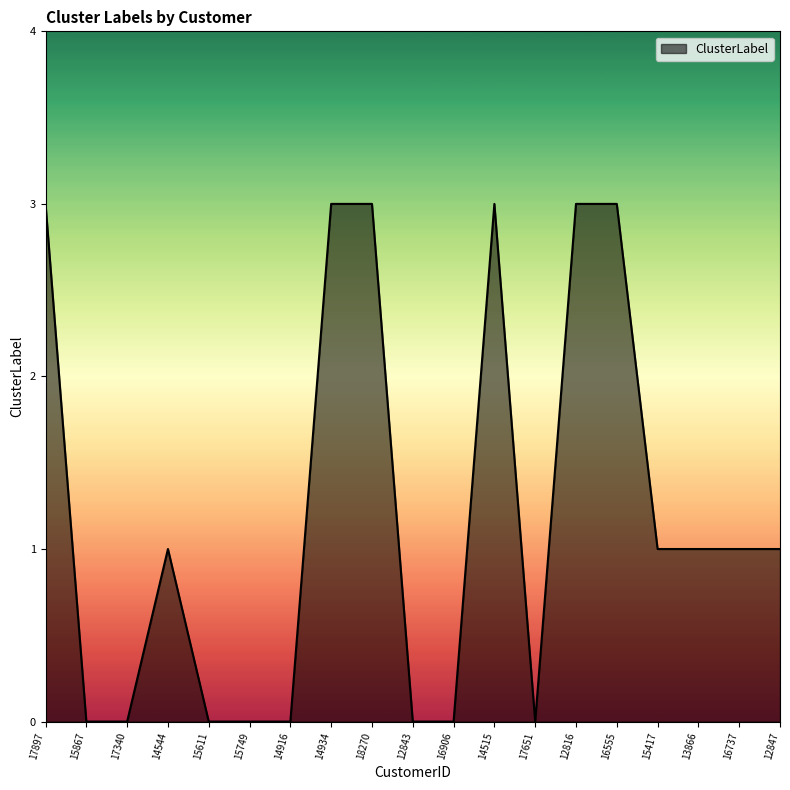

Between 12816 and 15611, which is larger?

12816